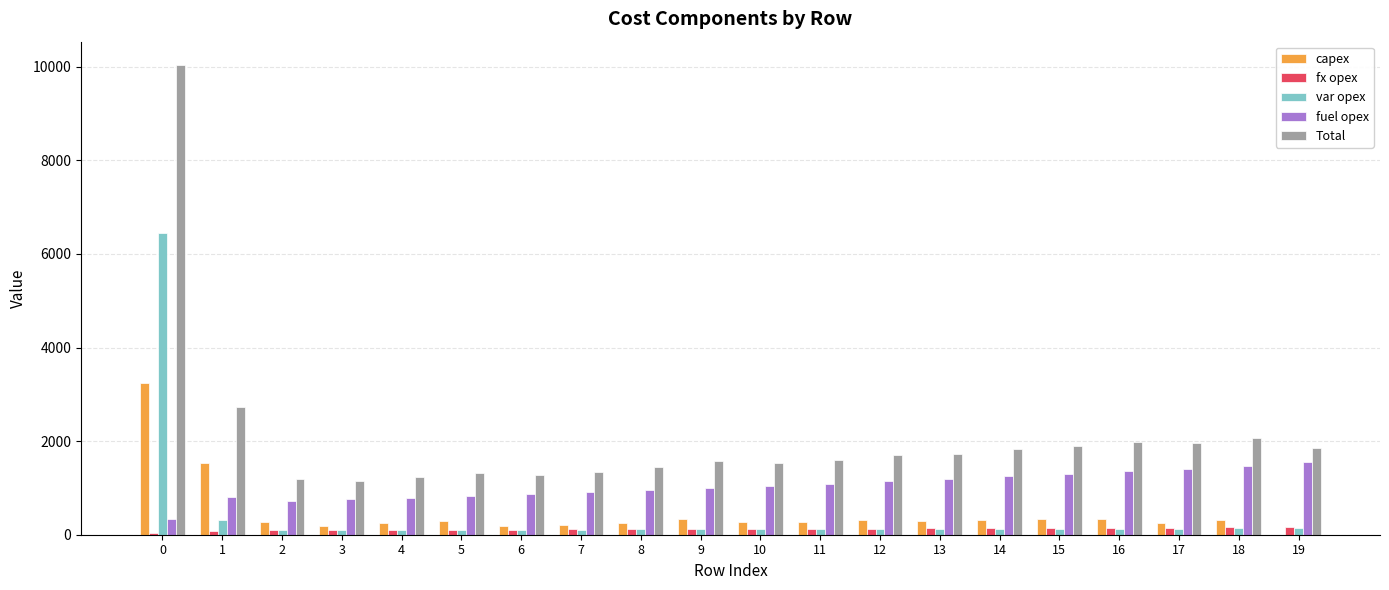

Is the value of var opex at 17 greater than the value of fuel opex at 12?

No